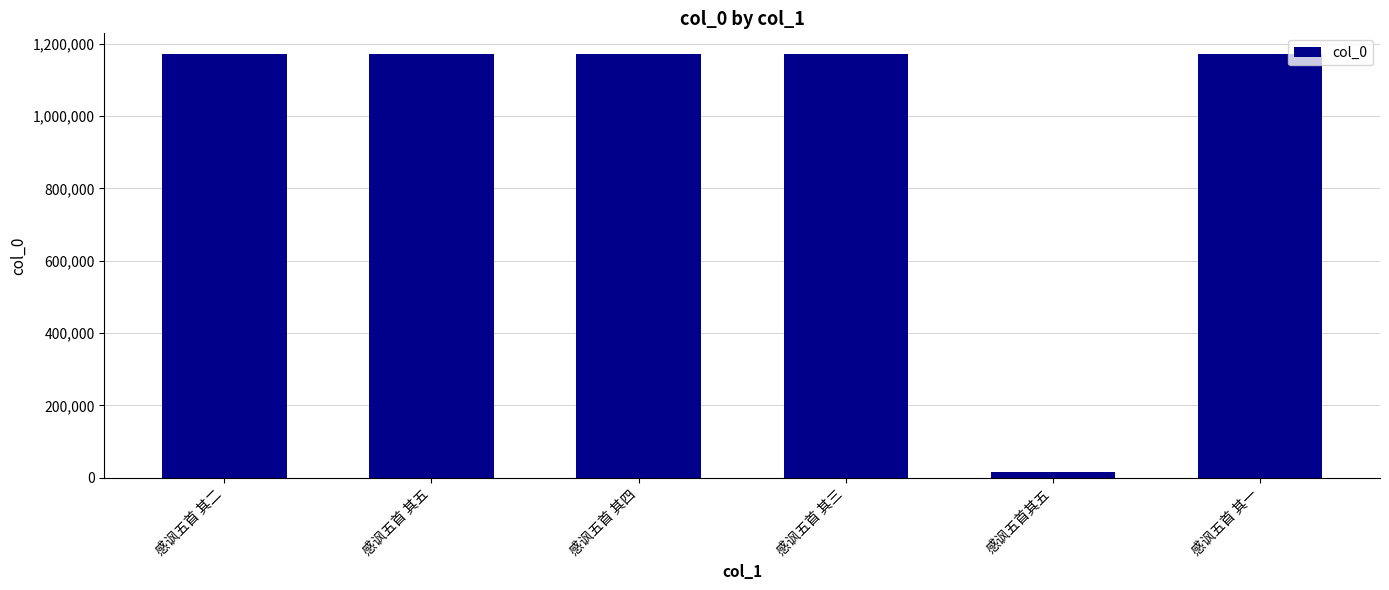

What is the value of the 3rd bar from the left?

1170102